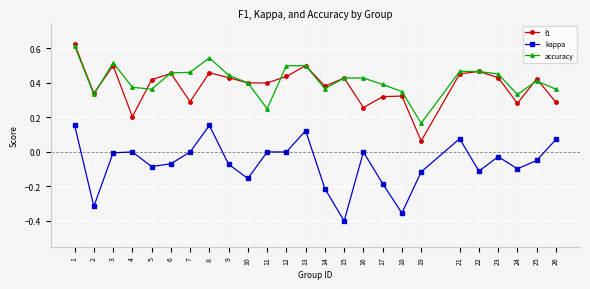

How many series are shown in this chart?

3